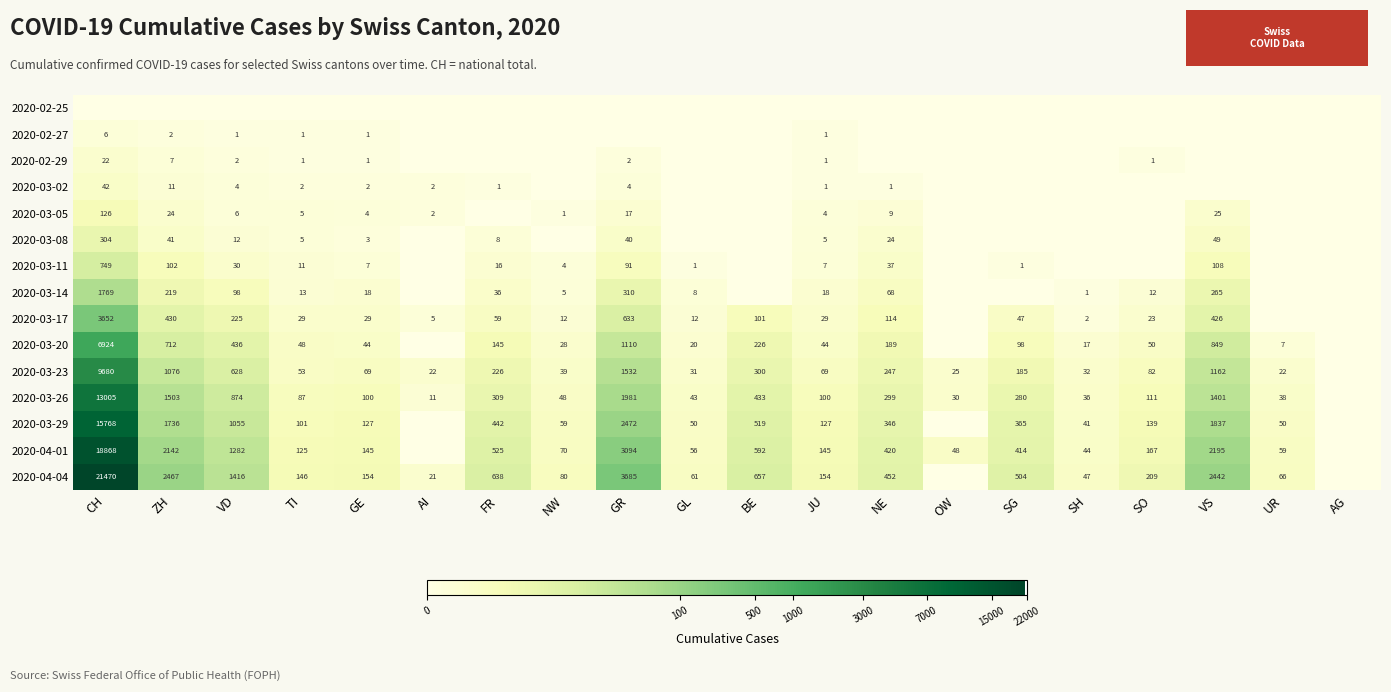

What is the difference between the 2020-03-20 values at GL and GR?

1090